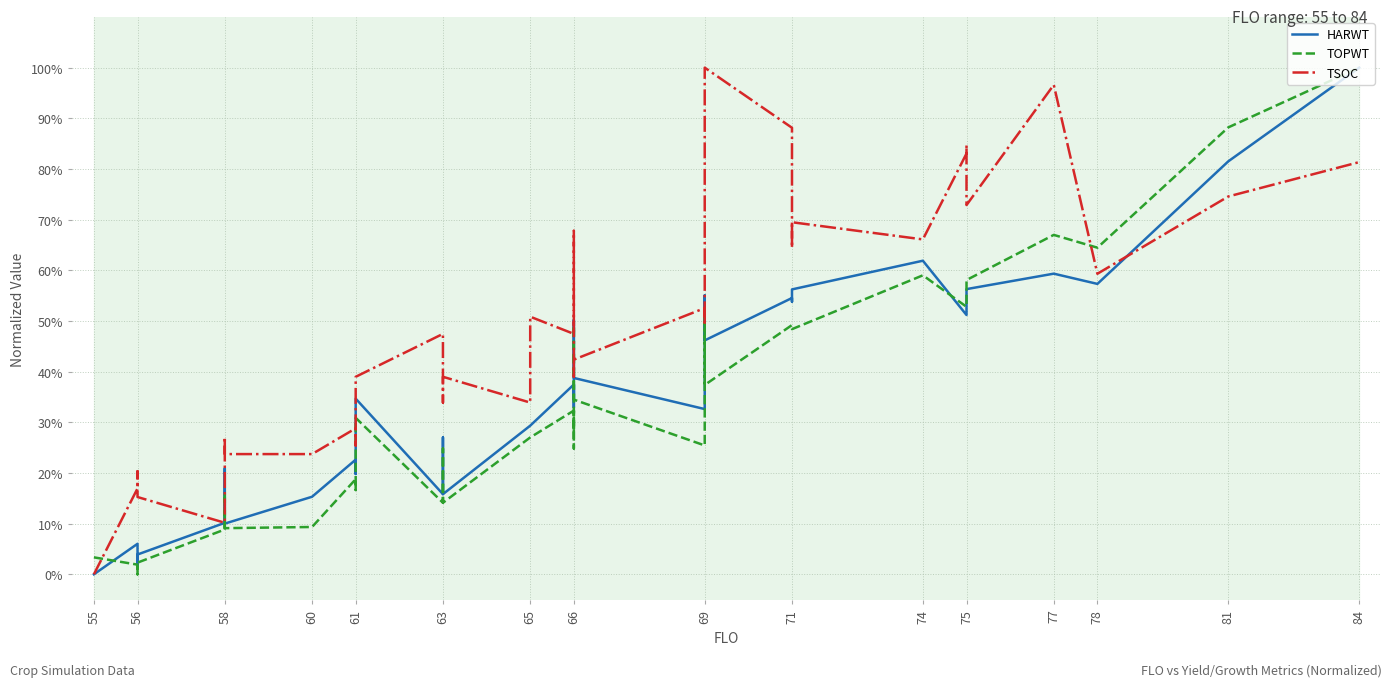

Reading left to right, extract all data points from this chart.

HARWT: 0.0	0.1	0.0	0.0	0.1	0.2	0.1	0.1	0.1	0.2	0.2	0.2	0.2	0.3	0.2	0.3	0.2	0.2	0.3	0.3	0.4	0.3	0.4	0.3	0.5	0.4	0.3	0.6	0.5	0.5	0.5	0.6	0.6	0.5	0.6	0.6	0.6	0.6	0.8	1.0
TOPWT: 0.0	0.0	0.0	0.0	0.1	0.2	0.1	0.1	0.1	0.1	0.2	0.2	0.2	0.3	0.1	0.2	0.2	0.1	0.3	0.3	0.3	0.2	0.3	0.3	0.5	0.3	0.3	0.5	0.4	0.5	0.5	0.5	0.6	0.5	0.6	0.6	0.7	0.6	0.9	1.0
TSOC: 0.0	0.2	0.2	0.2	0.1	0.3	0.3	0.2	0.2	0.2	0.3	0.3	0.3	0.4	0.5	0.3	0.3	0.4	0.3	0.5	0.5	0.6	0.7	0.6	0.4	0.4	0.5	0.5	1.0	0.9	0.6	0.7	0.7	0.8	0.8	0.7	1.0	0.6	0.7	0.8